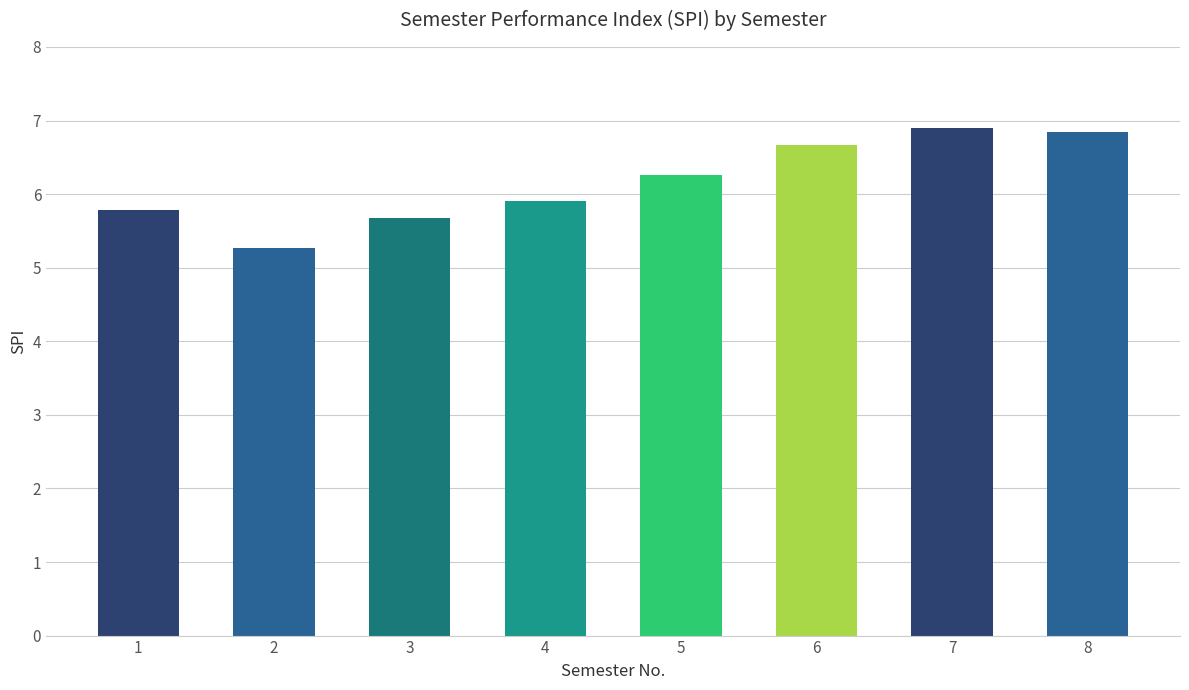

Count the number of data series in this chart.

1